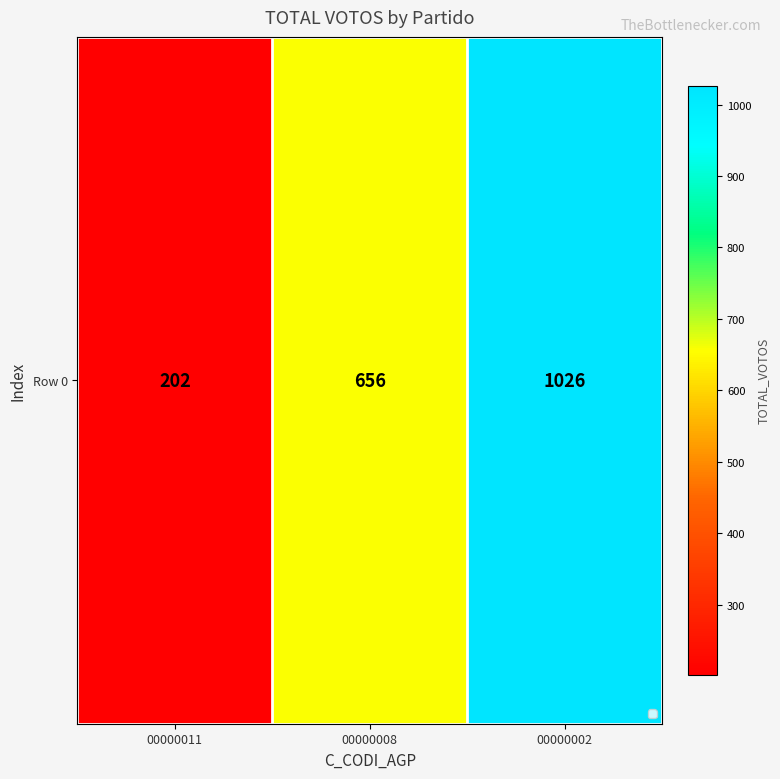

Where does the data first go above 656?

00000002